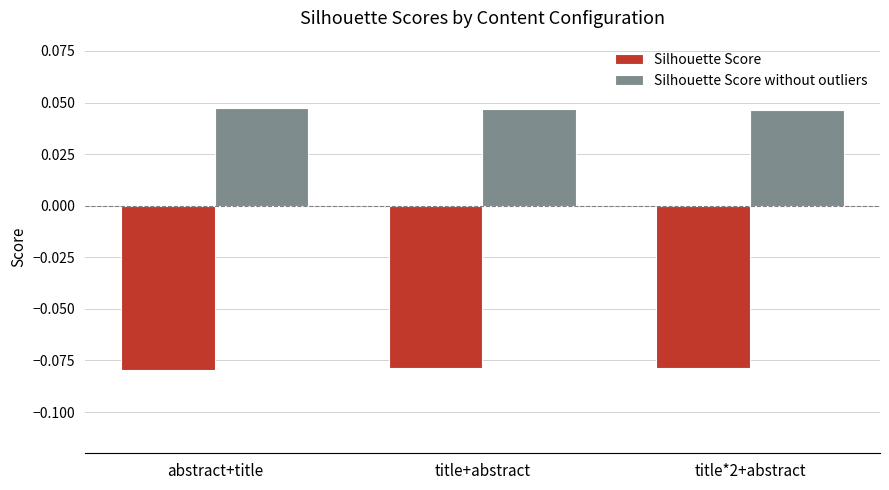

What are all the series names shown in the legend?

Silhouette Score, Silhouette Score without outliers